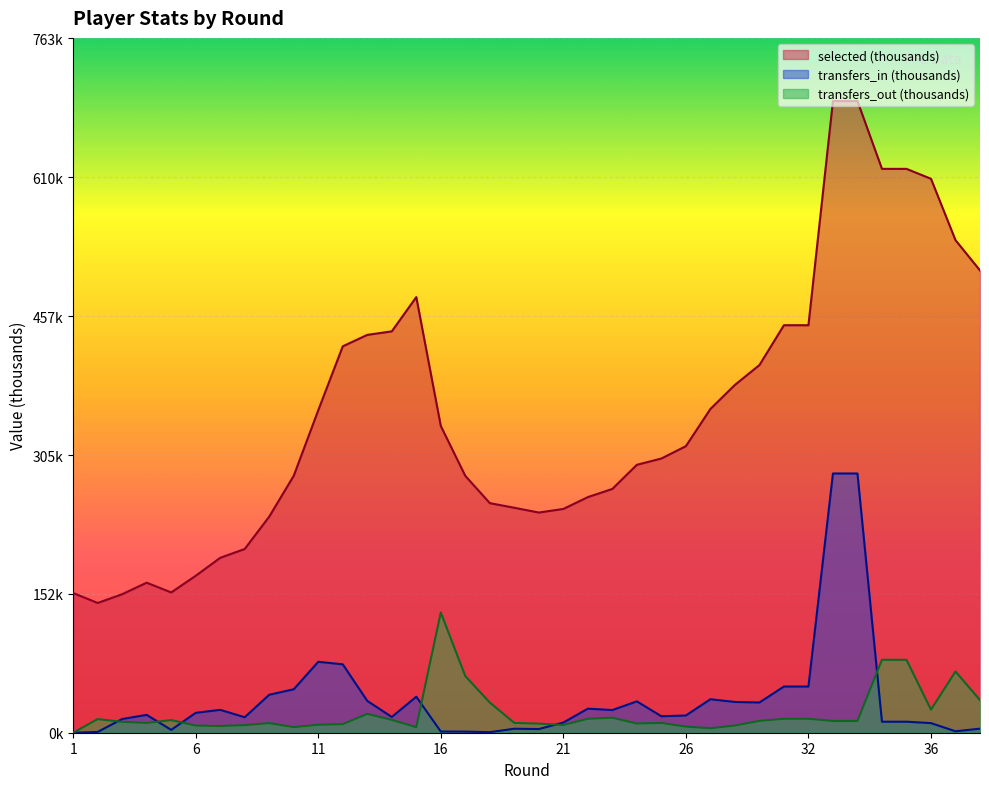

Is the value of transfers_in at 29 greater than the value of transfers_out at 5?

Yes